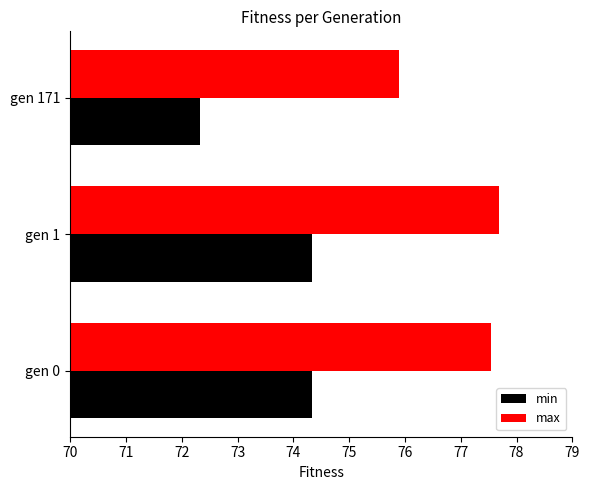

Is it true that max equals 135.0 at gen 1?

False